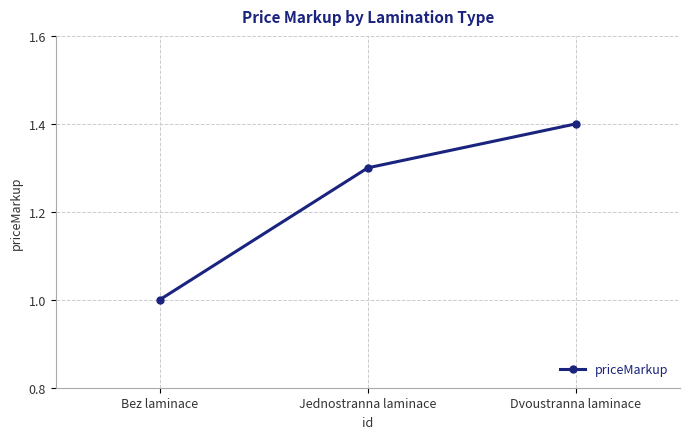

Which has a higher value, Jednostranna laminace or Dvoustranna laminace?

Dvoustranna laminace